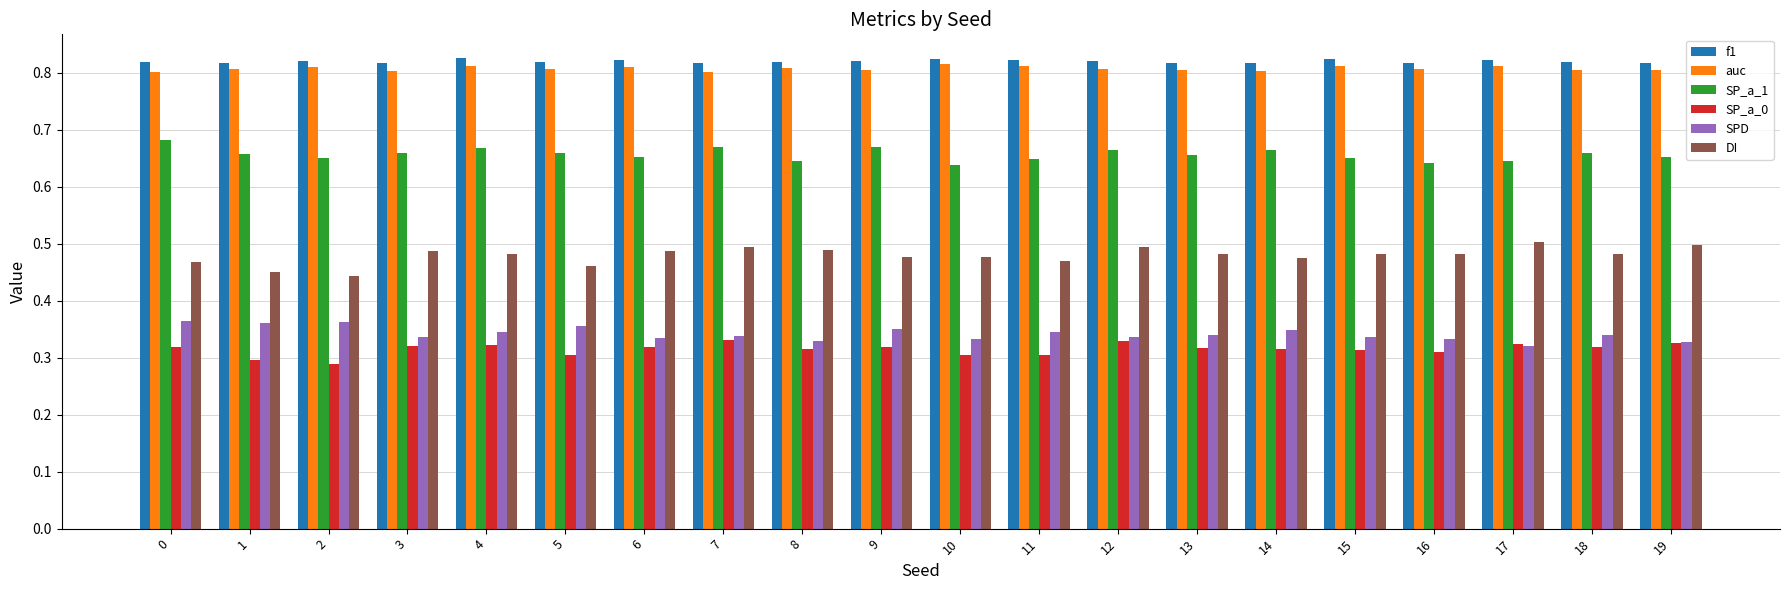

How many data points does each series have?

20